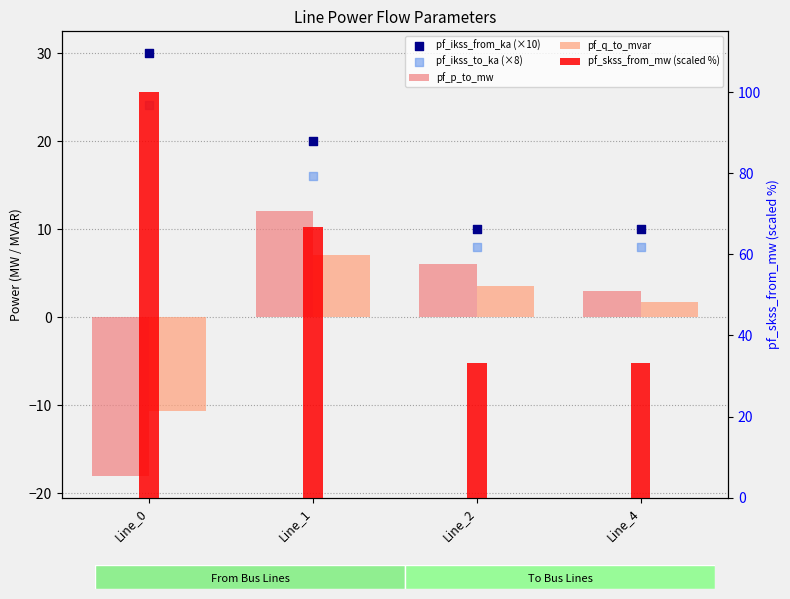

Is the value of pf_p_to_mw at Line_4 greater than the value of pf_q_to_mvar at Line_1?

No